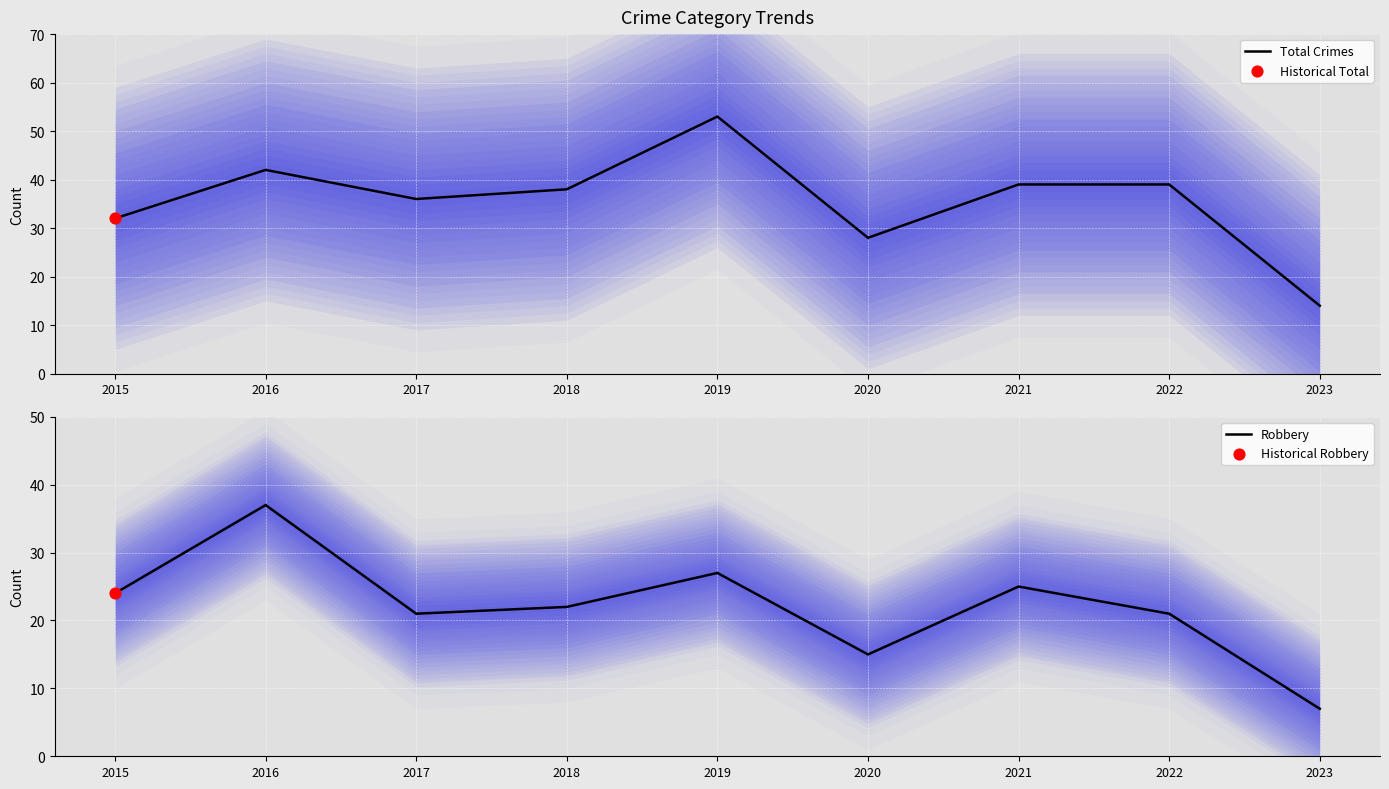

What is the total value across all series at 2022?

60